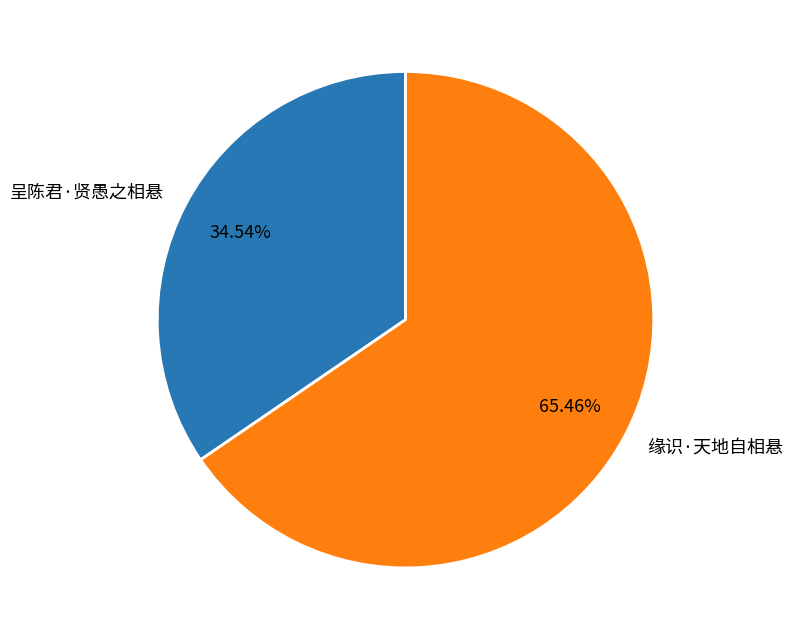

Approximately how many times larger is the value at 呈陈君·贤愚之相悬 compared to 缘识·天地自相悬?

0.5